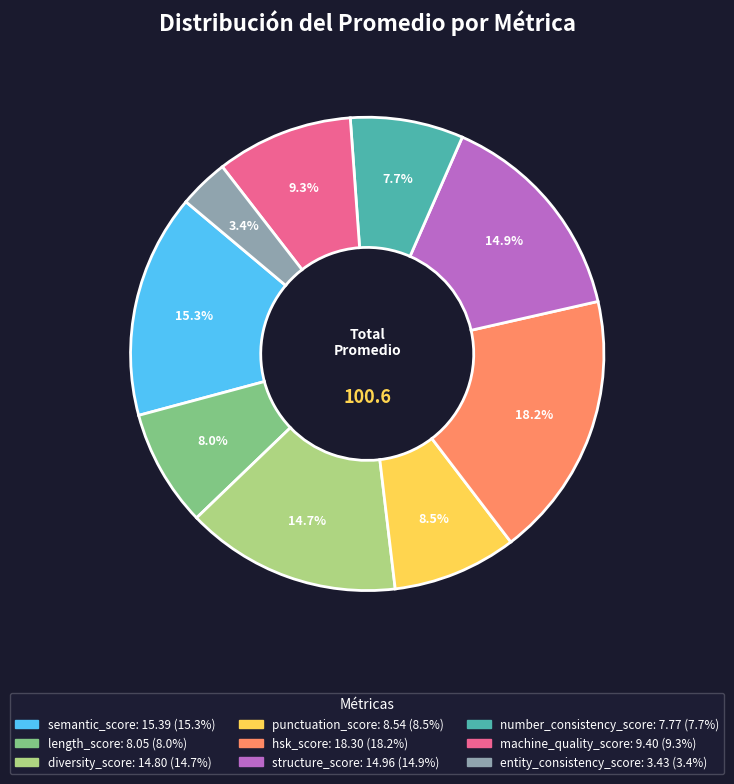

Count the number of slices in the pie.

9